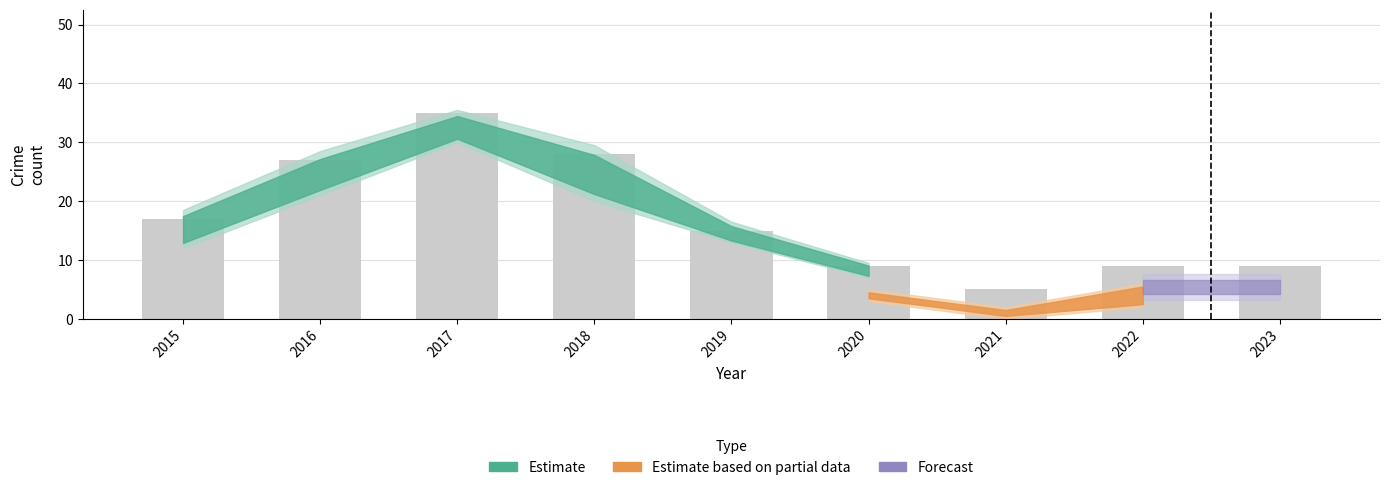

How many values are below 15?

4